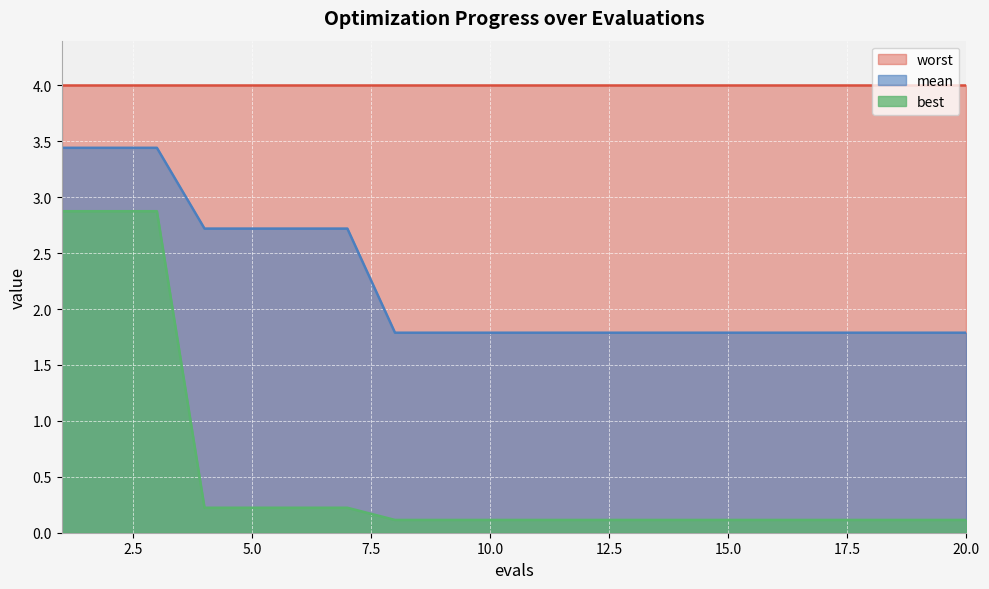

True or false: best and mean intersect in this chart.

False